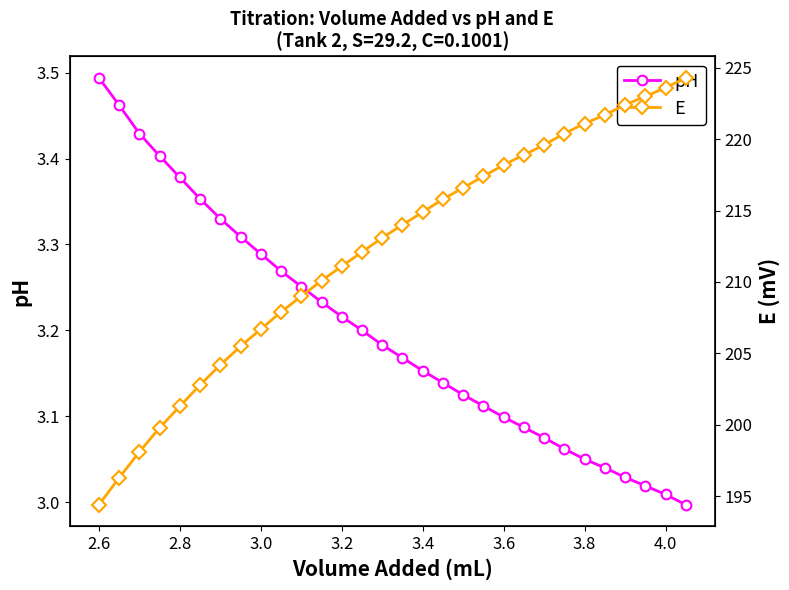

Reading left to right, transcribe all the data shown in this chart.

pH: 3.5	3.5	3.4	3.4	3.4	3.4	3.3	3.3	3.3	3.3	3.3	3.2	3.2	3.2	3.2	3.2	3.2	3.1	3.1	3.1	3.1	3.1	3.1	3.1	3.0	3.0	3.0	3.0	3.0	3.0
E: 194.4	196.3	198.1	199.8	201.3	202.8	204.2	205.5	206.7	207.9	209.0	210.1	211.1	212.1	213.1	214.0	214.9	215.8	216.6	217.4	218.2	218.9	219.6	220.4	221.1	221.7	222.4	223.0	223.6	224.3